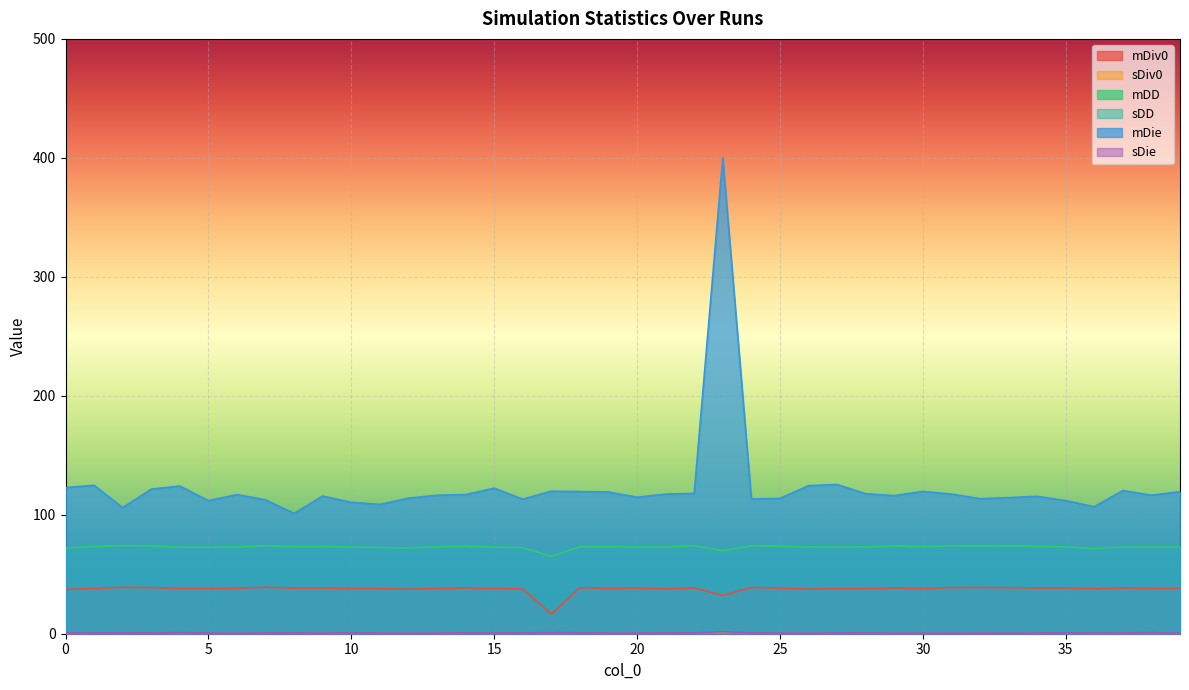

Reading left to right, what are all the values shown in this chart?

mDiv0: 0=37.1	1=38.1	2=39.0	3=38.8	4=38.1	5=38.0	6=38.3	7=39.0	8=38.3	9=38.4	10=38.1	11=37.9	12=37.4	13=38.1	14=38.5	15=38.0	16=37.7	17=16.4	18=38.7	19=38.2	20=38.4	21=37.6	22=38.5	23=32.1	24=38.9	25=38.3	26=37.5	27=37.9	28=37.9	29=38.5	30=38.1	31=38.8	32=38.9	33=38.7	34=38.4	35=38.5	36=37.7	37=38.4	38=38.2	39=37.9
sDiv0: 0=0.4	1=0.4	2=0.4	3=0.4	4=0.4	5=0.4	6=0.4	7=0.4	8=0.4	9=0.4	10=0.4	11=0.4	12=0.4	13=0.4	14=0.4	15=0.4	16=0.4	17=0.9	18=0.3	19=0.4	20=0.4	21=0.4	22=0.4	23=1.3	24=0.4	25=0.4	26=0.4	27=0.4	28=0.4	29=0.4	30=0.4	31=0.4	32=0.4	33=0.4	34=0.4	35=0.3	36=0.3	37=0.3	38=0.4	39=0.4
mDD: 0=72.0	1=73.3	2=73.9	3=73.7	4=72.8	5=72.7	6=73.0	7=73.9	8=73.2	9=73.4	10=72.9	11=72.4	12=72.0	13=73.1	14=73.6	15=72.9	16=72.3	17=65.0	18=73.1	19=73.2	20=73.0	21=72.9	22=73.9	23=69.8	24=73.8	25=73.5	26=73.0	27=72.9	28=73.0	29=73.7	30=73.3	31=73.8	32=73.7	33=73.7	34=73.4	35=73.0	36=71.5	37=72.8	38=72.9	39=72.9
sDD: 0=0.1	1=0.1	2=0.1	3=0.1	4=0.1	5=0.1	6=0.1	7=0.1	8=0.1	9=0.1	10=0.1	11=0.1	12=0.1	13=0.1	14=0.1	15=0.1	16=0.1	17=0.2	18=0.1	19=0.1	20=0.1	21=0.1	22=0.1	23=0.2	24=0.1	25=0.1	26=0.1	27=0.1	28=0.1	29=0.1	30=0.1	31=0.1	32=0.1	33=0.1	34=0.1	35=0.1	36=0.1	37=0.1	38=0.1	39=0.1
mDie: 0=122.8	1=124.8	2=106.0	3=121.5	4=124.1	5=111.9	6=116.9	7=112.5	8=101.2	9=115.7	10=110.4	11=108.7	12=113.9	13=116.4	14=117.0	15=122.3	16=113.1	17=119.8	18=119.5	19=119.1	20=114.7	21=117.3	22=118.0	23=400.1	24=113.3	25=113.7	26=124.5	27=125.4	28=117.7	29=116.0	30=119.6	31=117.4	32=113.5	33=114.4	34=115.5	35=111.9	36=106.8	37=120.3	38=116.4	39=119.4
sDie: 0=0.7	1=0.7	2=0.8	3=0.7	4=0.9	5=0.7	6=0.5	7=0.7	8=0.7	9=0.6	10=0.8	11=0.7	12=0.6	13=0.6	14=0.7	15=0.8	16=0.7	17=1.0	18=0.8	19=0.7	20=0.6	21=0.8	22=0.7	23=1.8	24=0.7	25=0.7	26=0.6	27=0.8	28=0.7	29=0.6	30=0.6	31=0.6	32=0.6	33=0.6	34=0.7	35=0.8	36=0.7	37=0.7	38=1.0	39=0.6